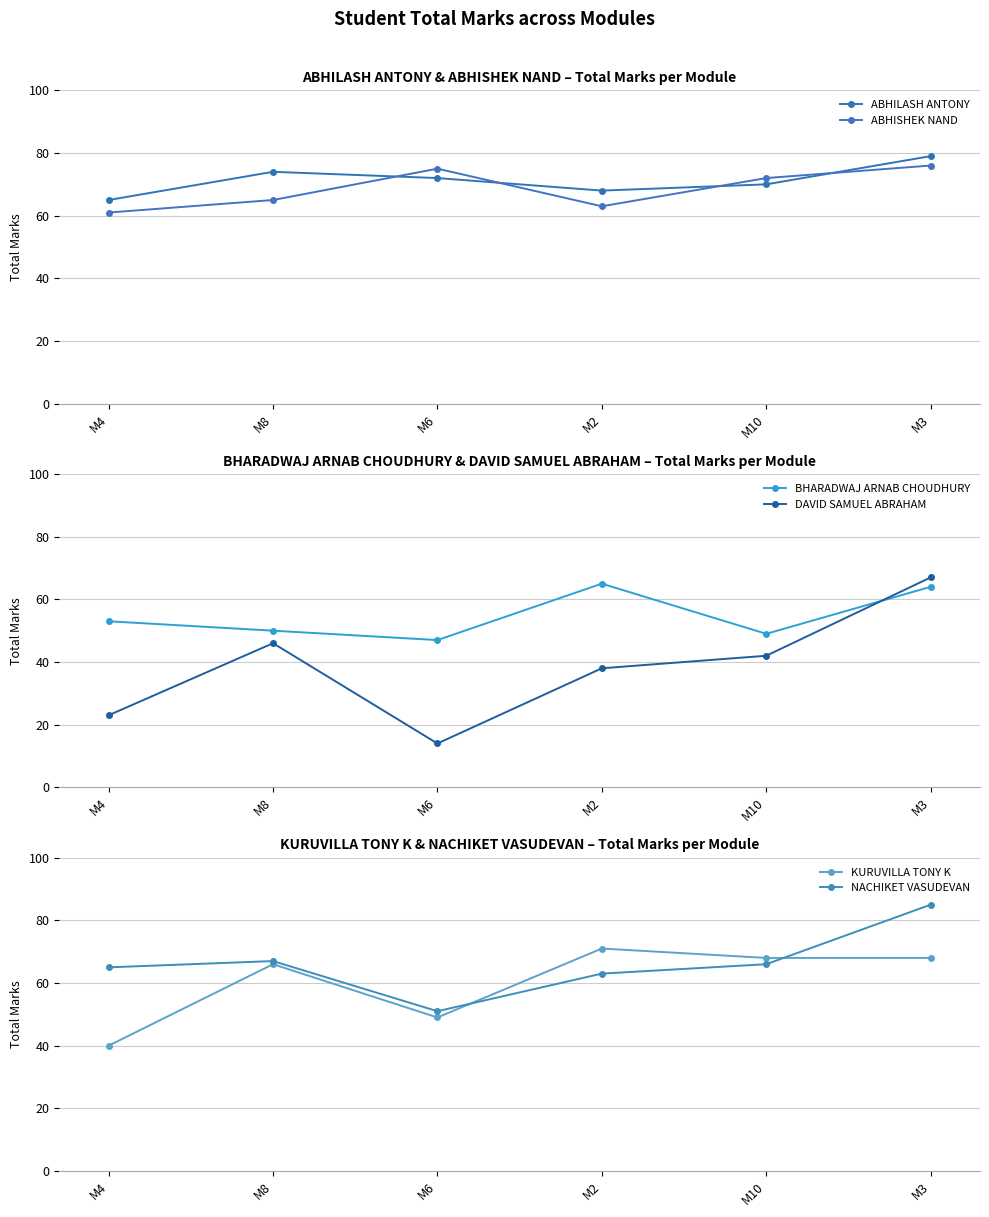

What is the average value of the ABHILASH ANTONY series?

71